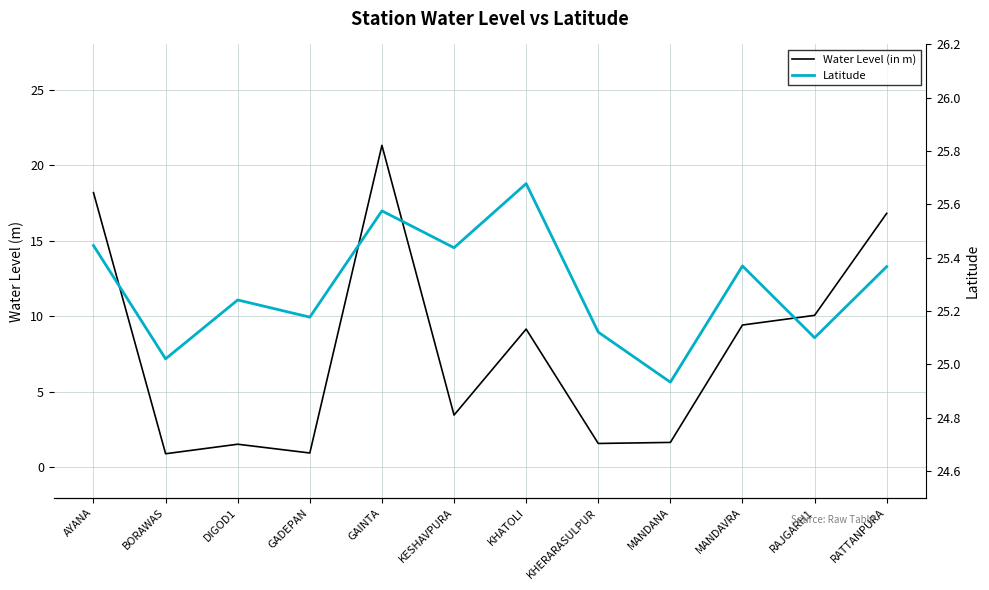

The value of Water Level (in m) at GAINTA is 21.3. True or false?

True